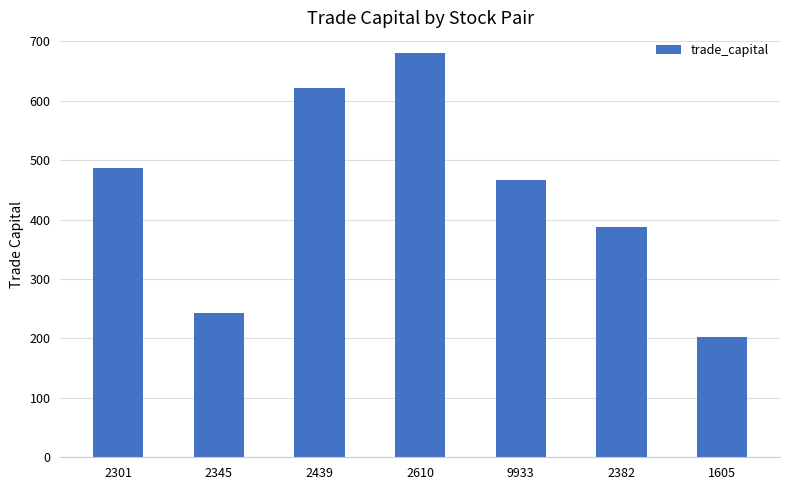

What is the difference between the values at 2301 and 2610?

193.4